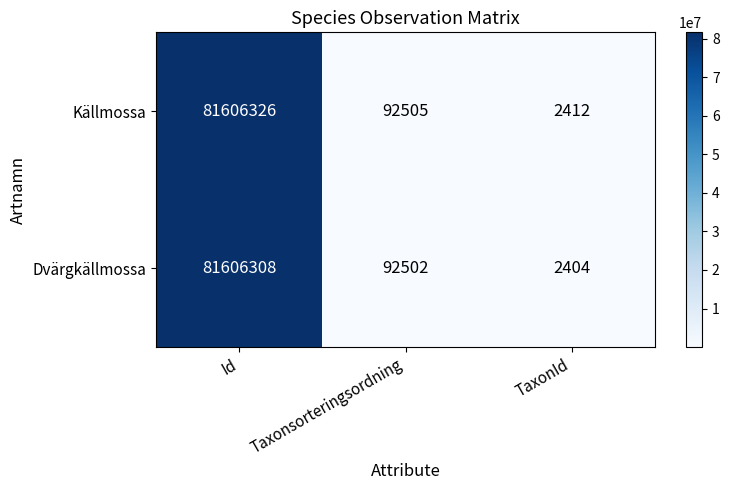

Rank the series by their average value, from lowest to highest.

Dvärgkällmossa, Källmossa